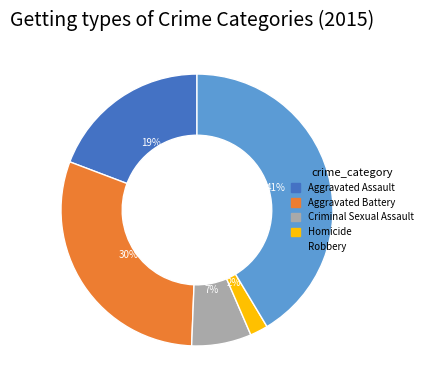

Is it true that Aggravated Assault is 24% of the pie?

False